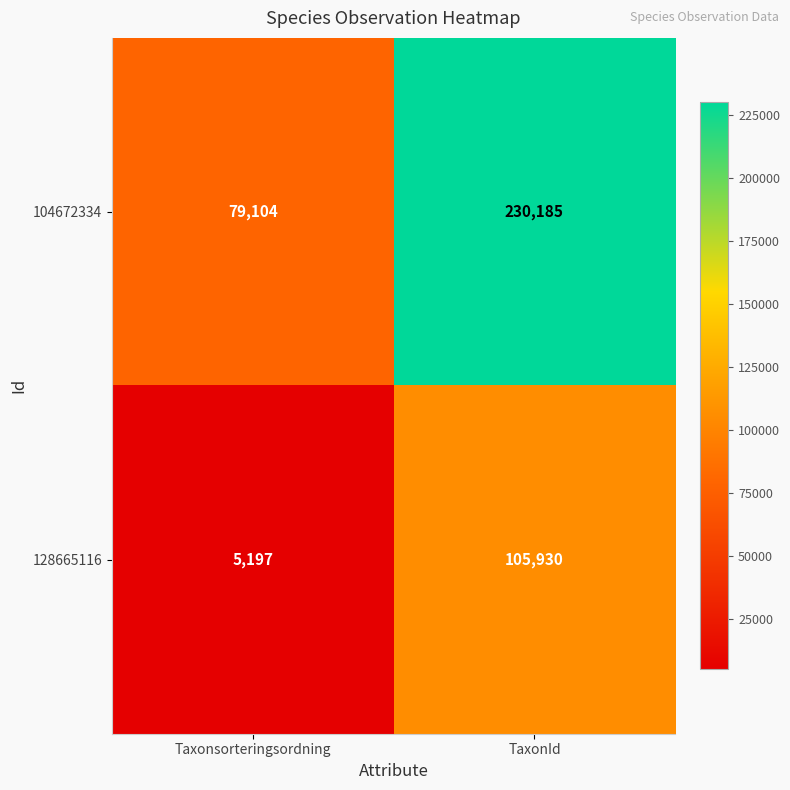

What value does the 104672334 series have at Taxonsorteringsordning, to the nearest 100?

79100